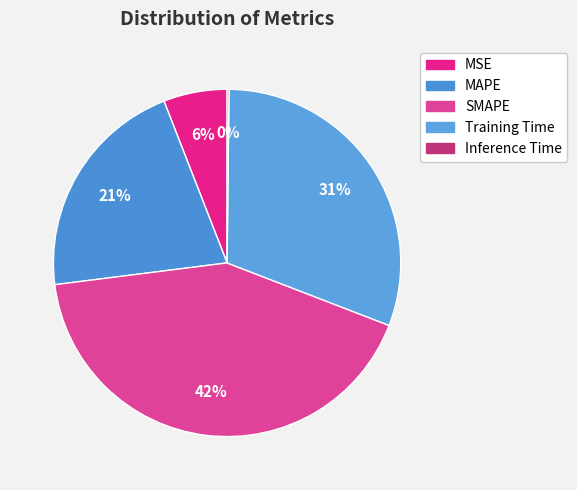

To the nearest percent, what is the combined percentage of Inference Time and Training Time?

31%